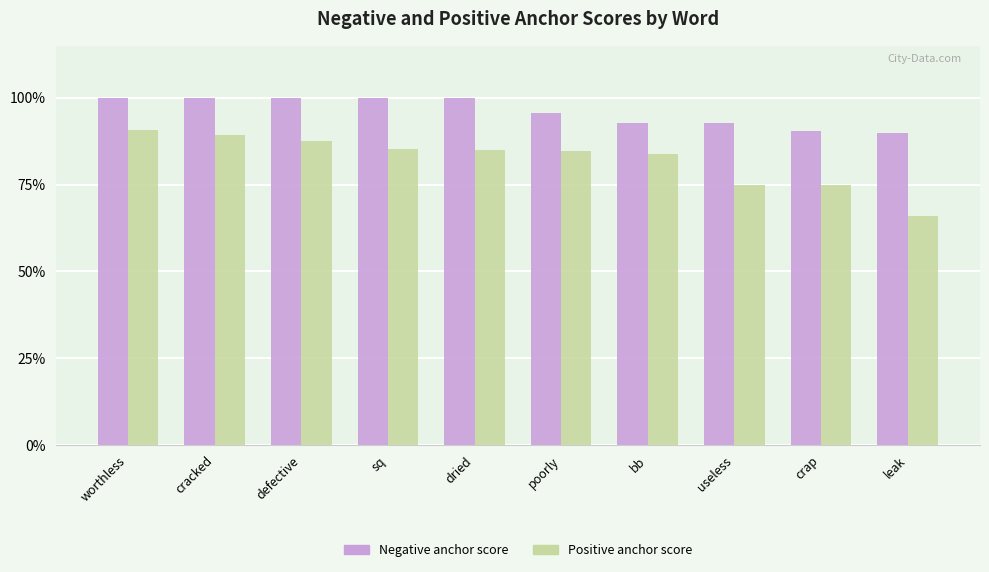

At which category is the sum across all series the highest?

worthless